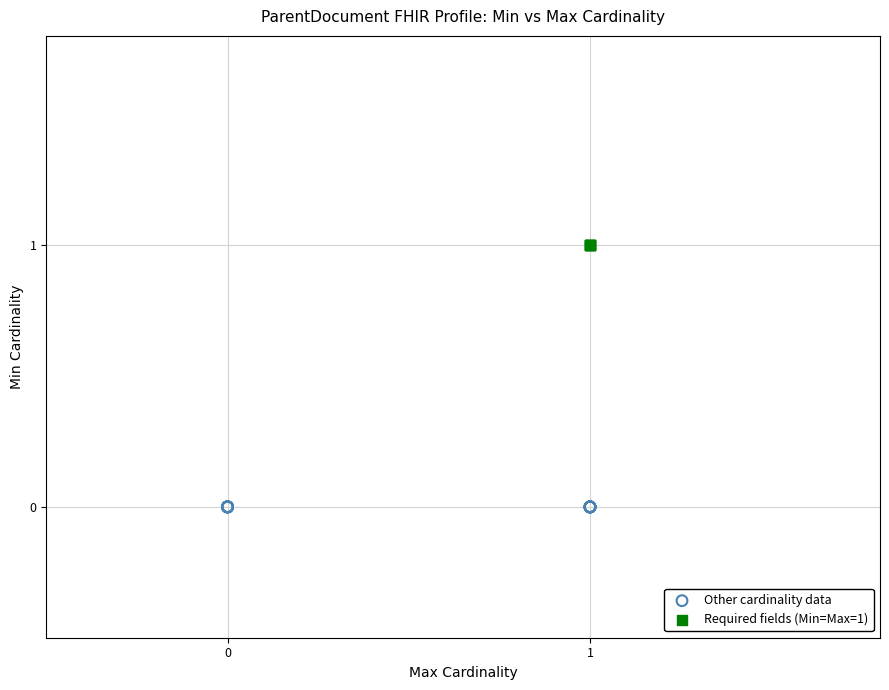

Which series reaches the maximum Y coordinate?

Required fields (Min=Max=1)